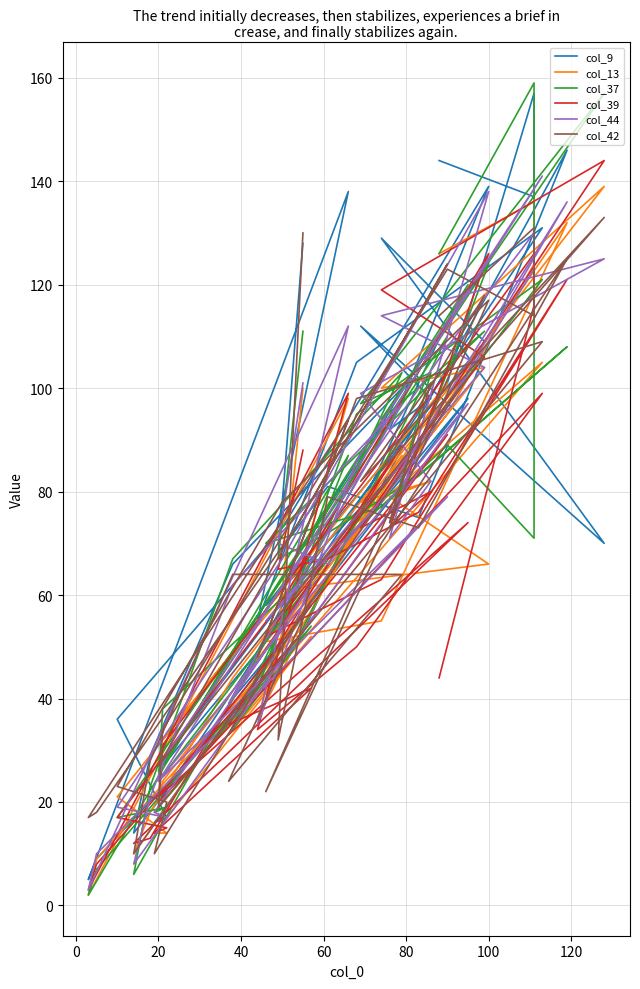

True or false: col_44 and col_42 cross at least once.

True